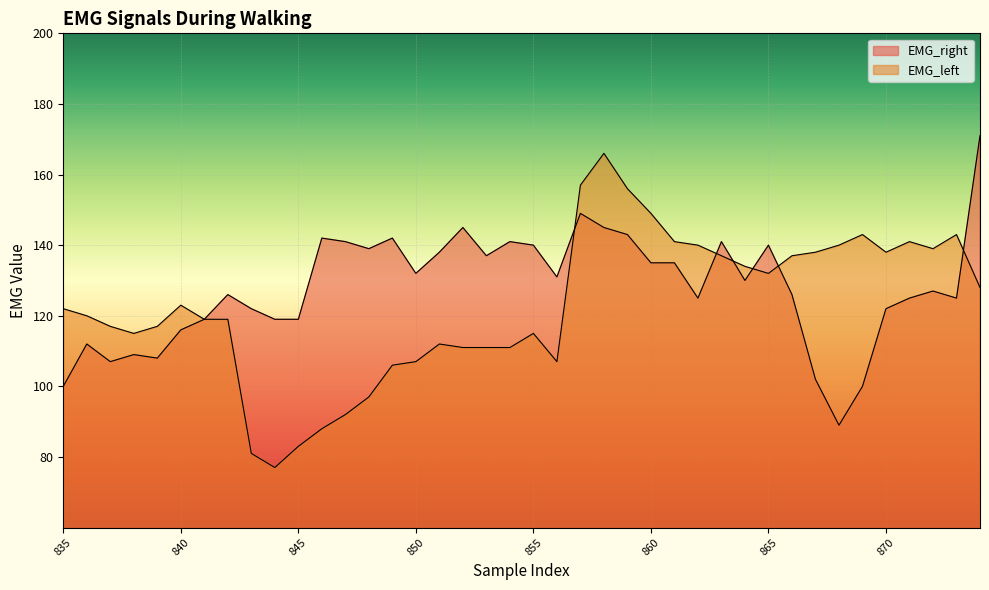

Reading left to right, what are all the values shown in this chart?

EMG_right: 835=100	836=112	837=107	838=109	839=108	840=116	841=119	842=126	843=122	844=119	845=119	846=142	847=141	848=139	849=142	850=132	851=138	852=145	853=137	854=141	855=140	856=131	857=149	858=145	859=143	860=135	861=135	862=125	863=141	864=130	865=140	866=126	867=102	868=89	869=100	870=122	871=125	872=127	873=125	874=171
EMG_left: 835=122	836=120	837=117	838=115	839=117	840=123	841=119	842=119	843=81	844=77	845=83	846=88	847=92	848=97	849=106	850=107	851=112	852=111	853=111	854=111	855=115	856=107	857=157	858=166	859=156	860=149	861=141	862=140	863=137	864=134	865=132	866=137	867=138	868=140	869=143	870=138	871=141	872=139	873=143	874=128